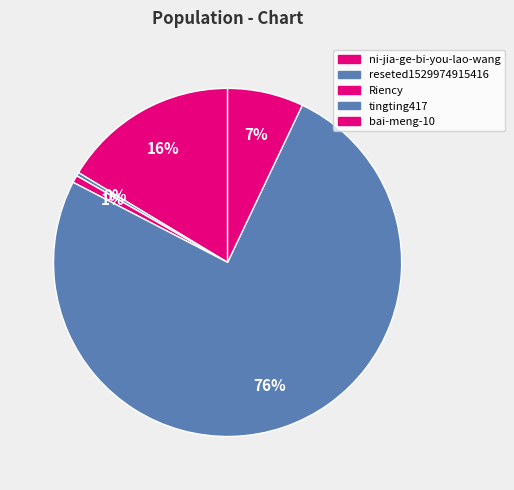

Which slice is the largest?

tingting417